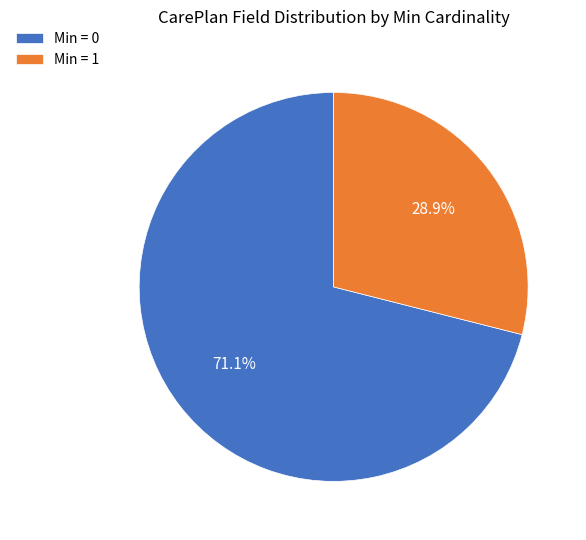

Is there a majority slice in this chart?

Yes